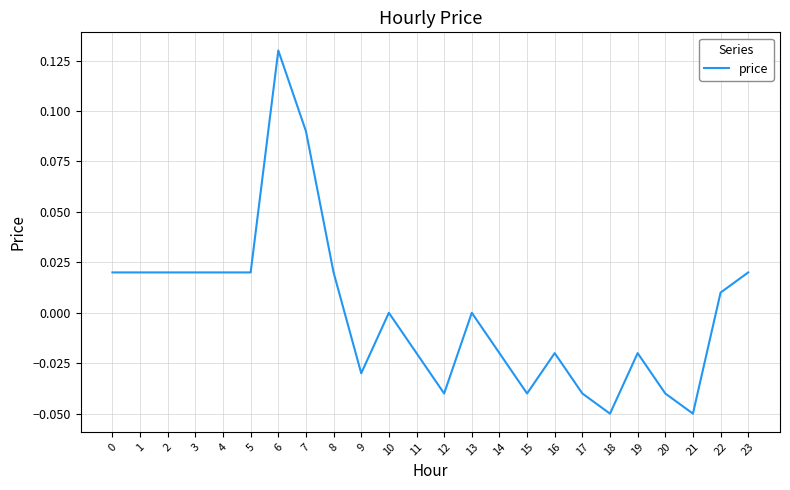

The value at 5 is 0.0. True or false?

True